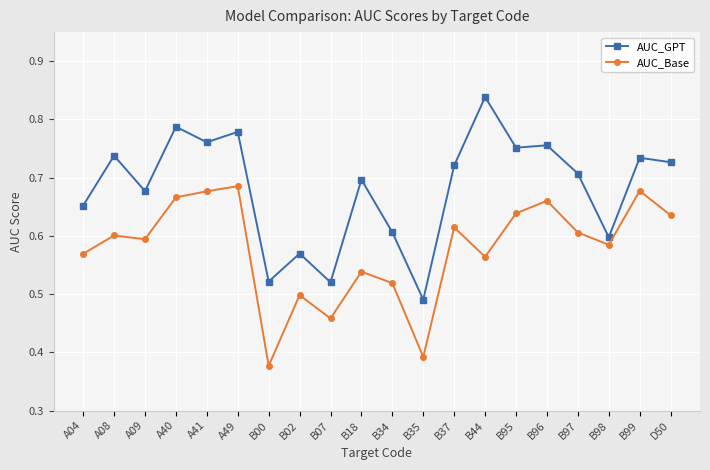

True or false: AUC_Base has more than 1 interior local peaks.

True